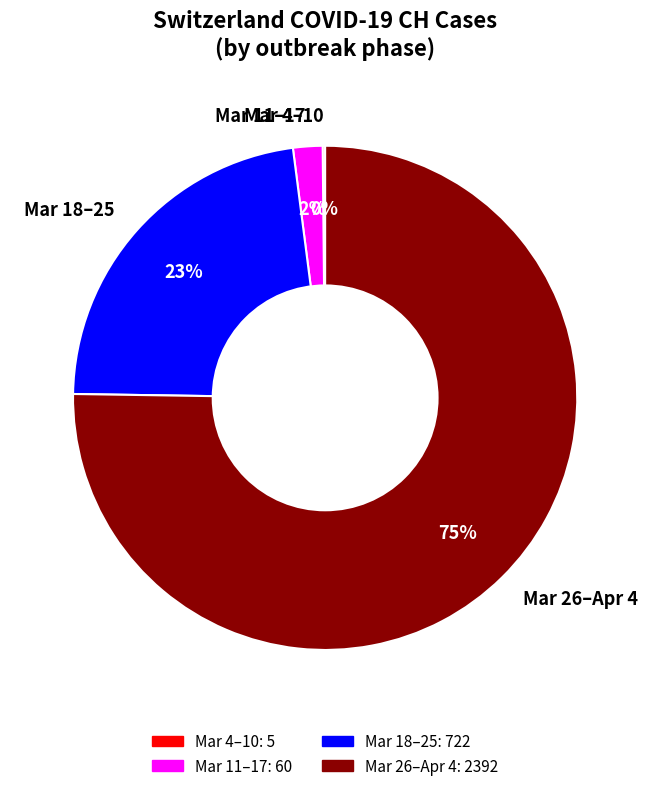

Which has a higher value, Mar 26–Apr 4 or Mar 11–17?

Mar 26–Apr 4